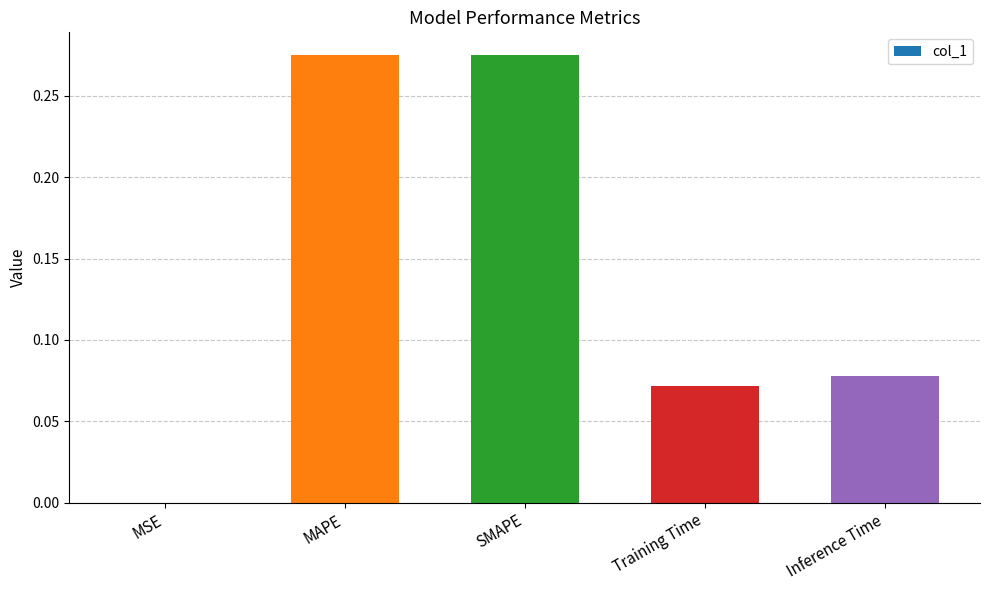

The value at MSE is 0.0. True or false?

True